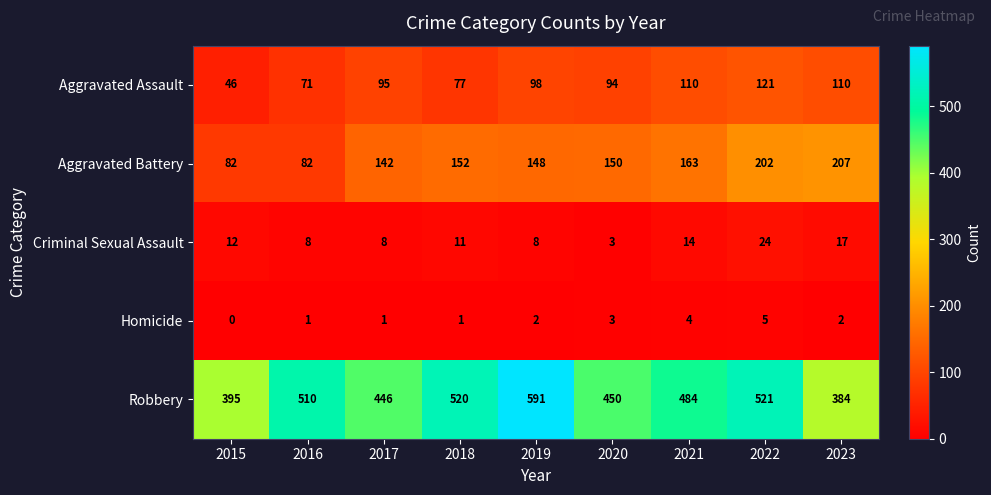

Which series changed the most between 2016 and 2017?

Robbery